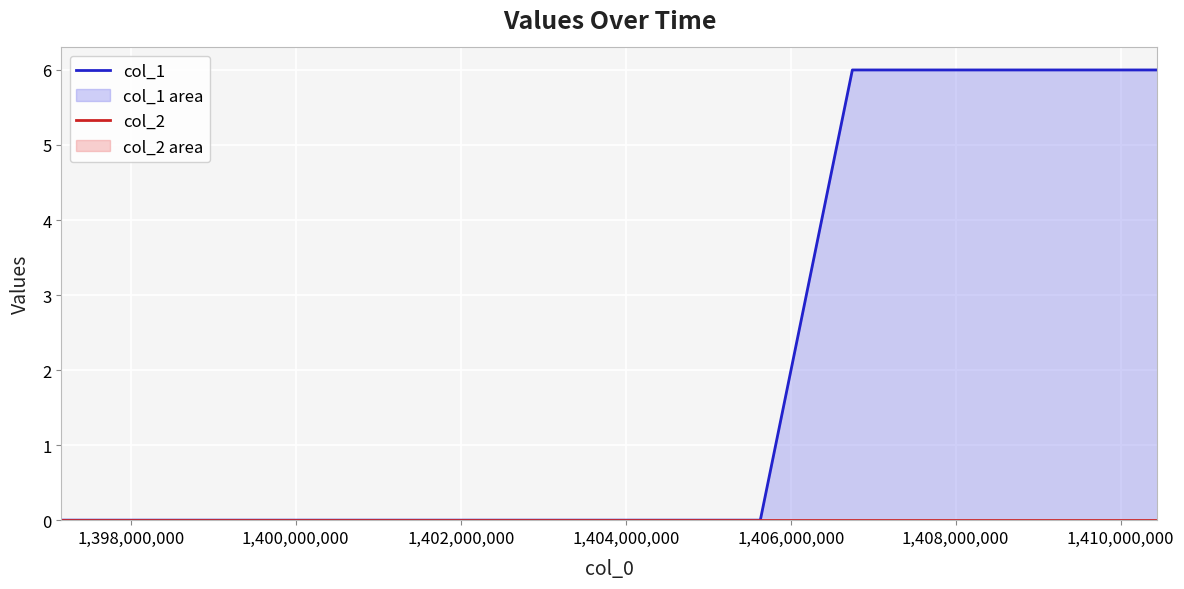

True or false: col_1 has more than 1 points higher than both neighbors.

False